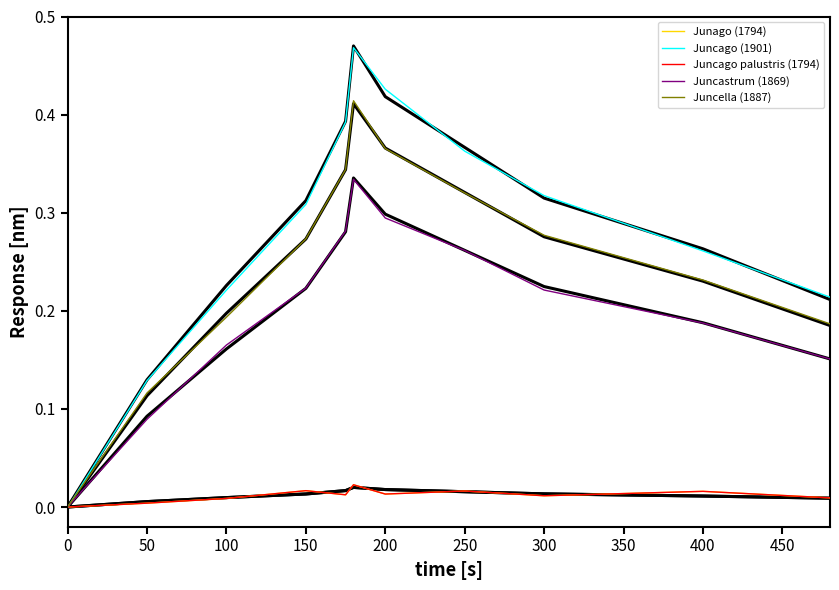

Does the chart have visible grid lines?

No